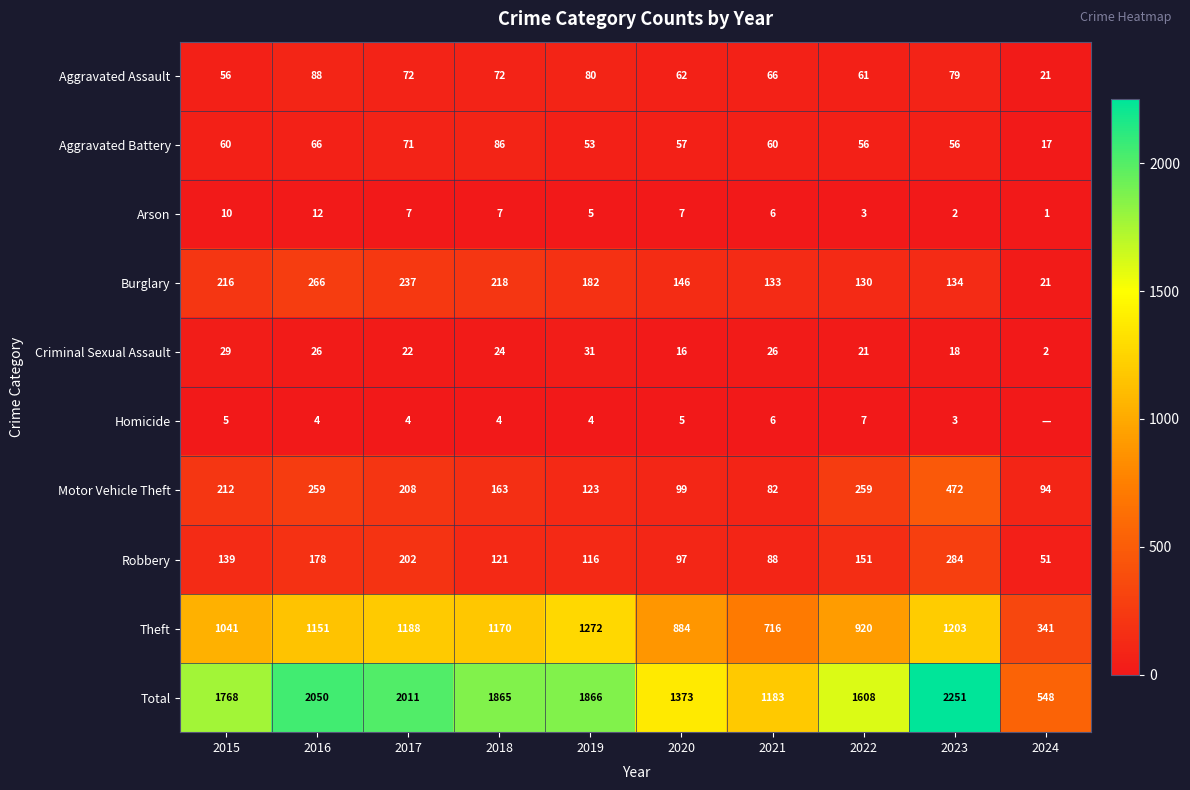

What is the minimum value for Motor Vehicle Theft?

82